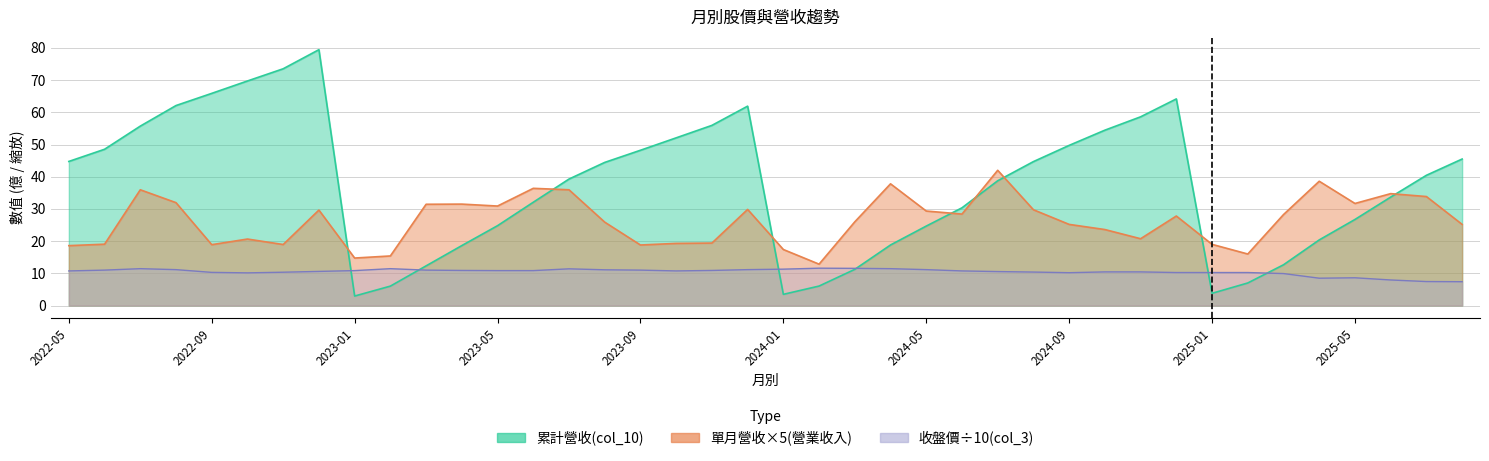

What is the label of the 17th point from the left?

2023-09